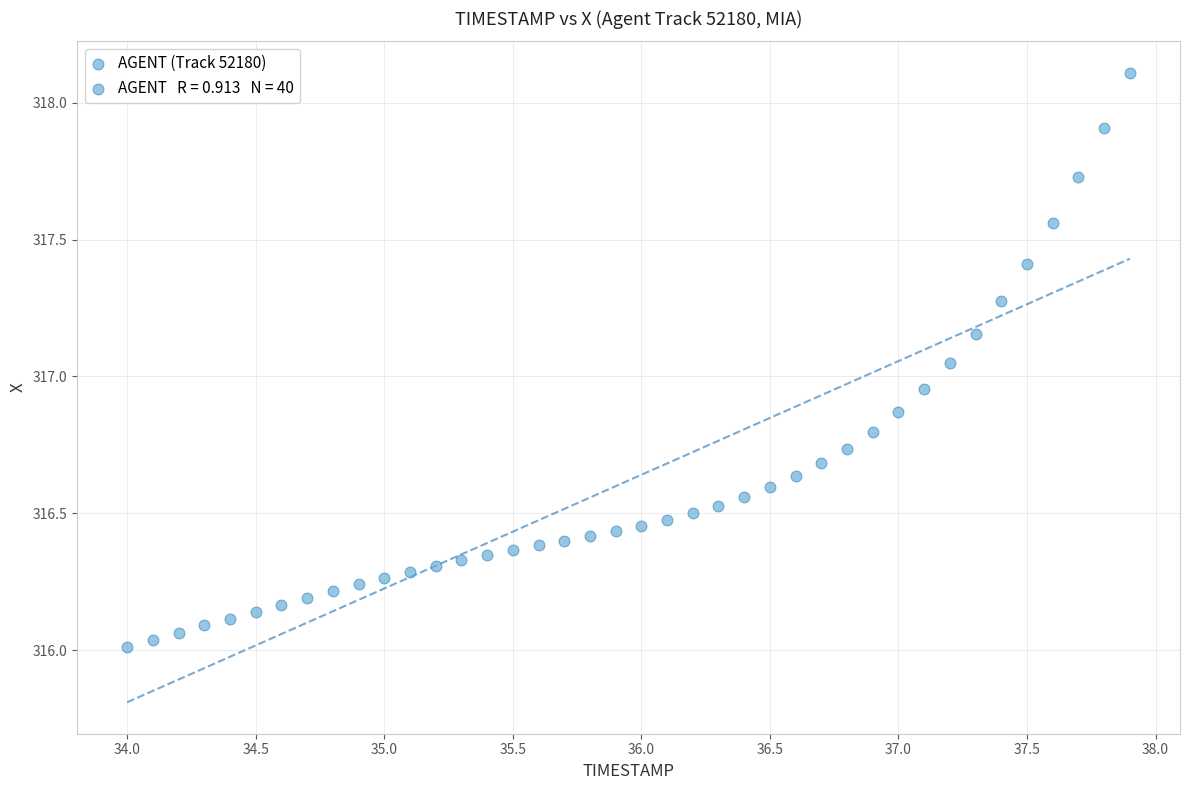

What is the range of X values (max minus min)?

3.9